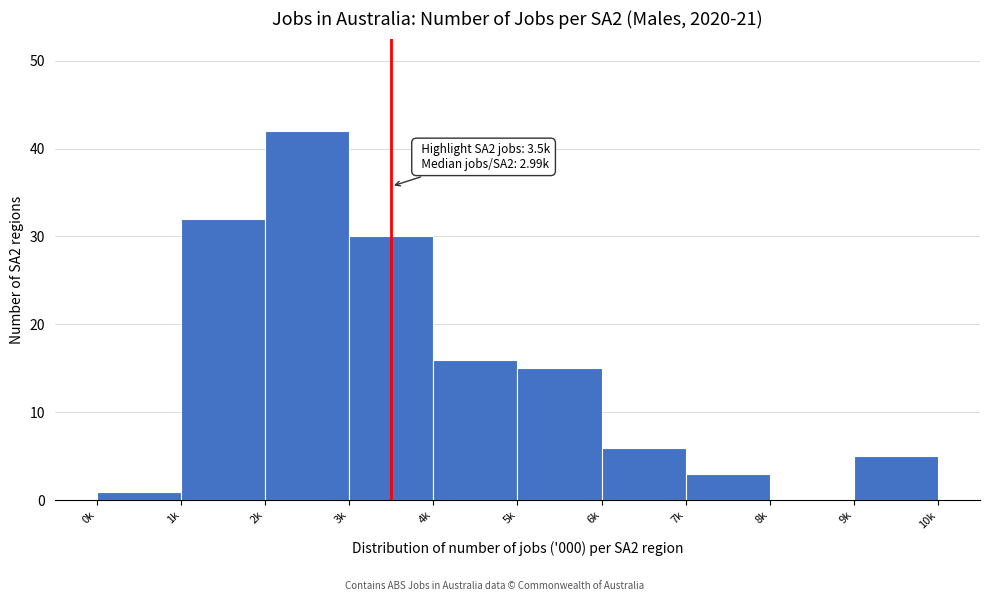

Reading left to right, transcribe all the data shown in this chart.

0k=1	1k=32	2k=42	3k=30	4k=16	5k=15	6k=6	7k=3	8k=0	9k=5